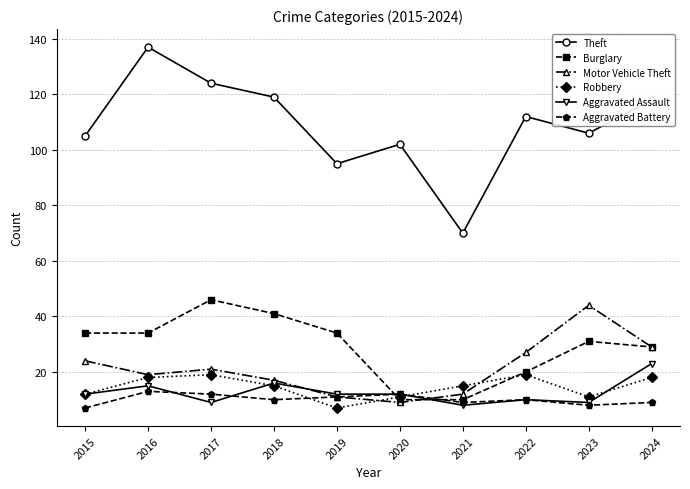

Reading left to right, list all the values displayed in this chart.

Theft: 105	137	124	119	95	102	70	112	106	118
Burglary: 34	34	46	41	34	10	10	20	31	29
Motor Vehicle Theft: 24	19	21	17	11	9	12	27	44	29
Robbery: 12	18	19	15	7	11	15	19	11	18
Aggravated Assault: 12	15	9	16	12	12	8	10	9	23
Aggravated Battery: 7	13	12	10	11	12	9	10	8	9